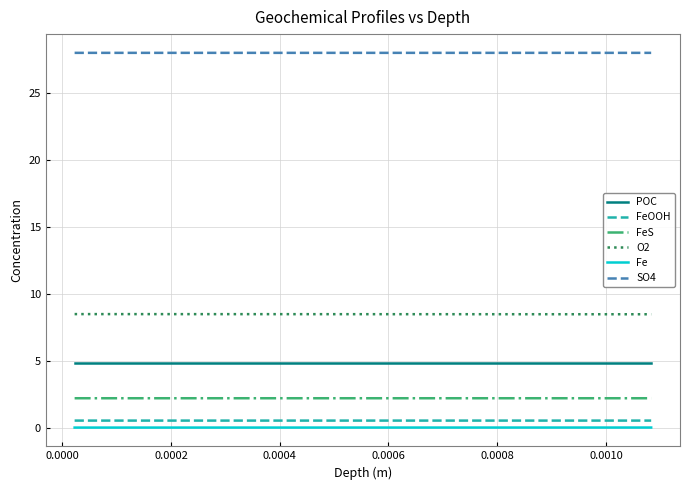

True or false: FeOOH and FeS intersect in this chart.

False